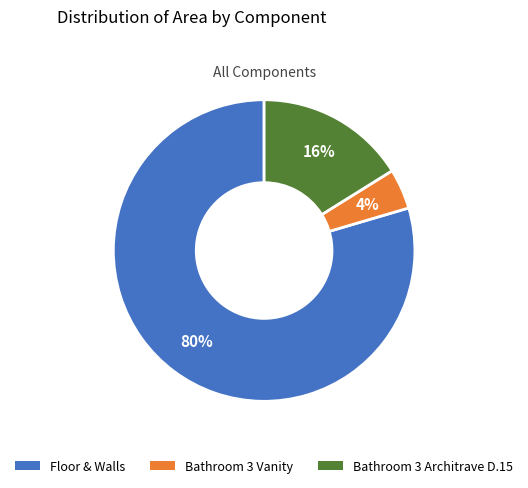

Which slice is the smallest?

Bathroom 3 Vanity